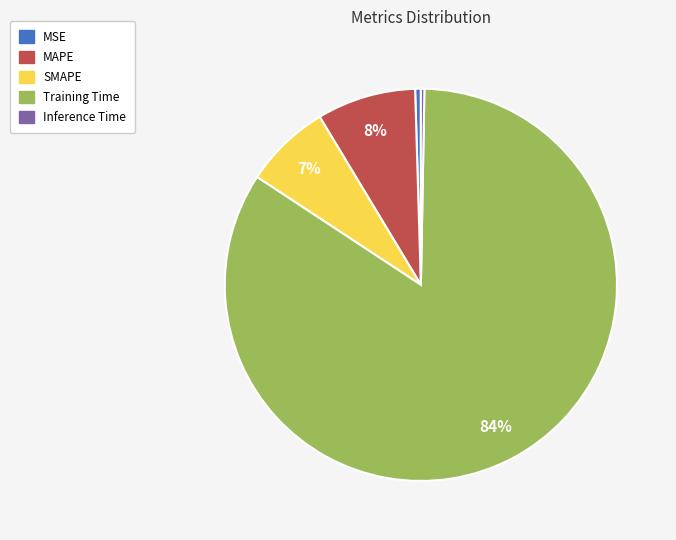

What is the majority slice?

Training Time